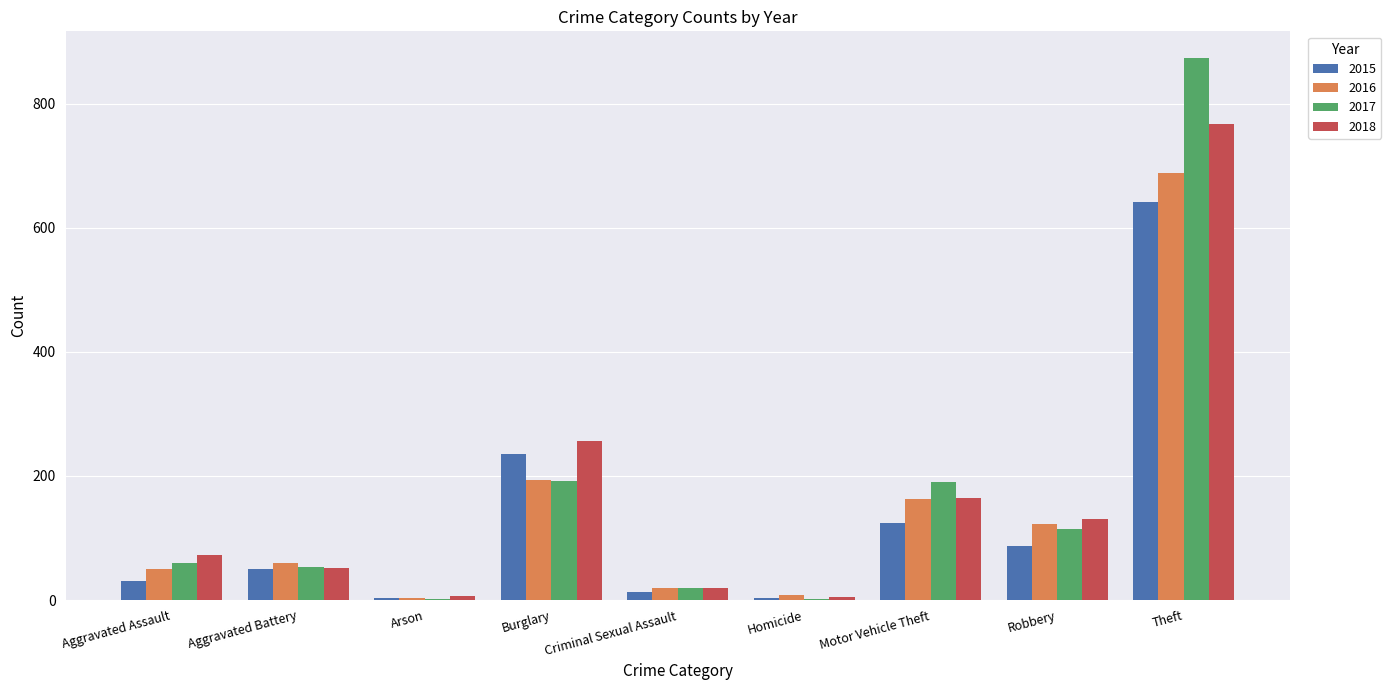

What is the highest value of the 2015 series?

641